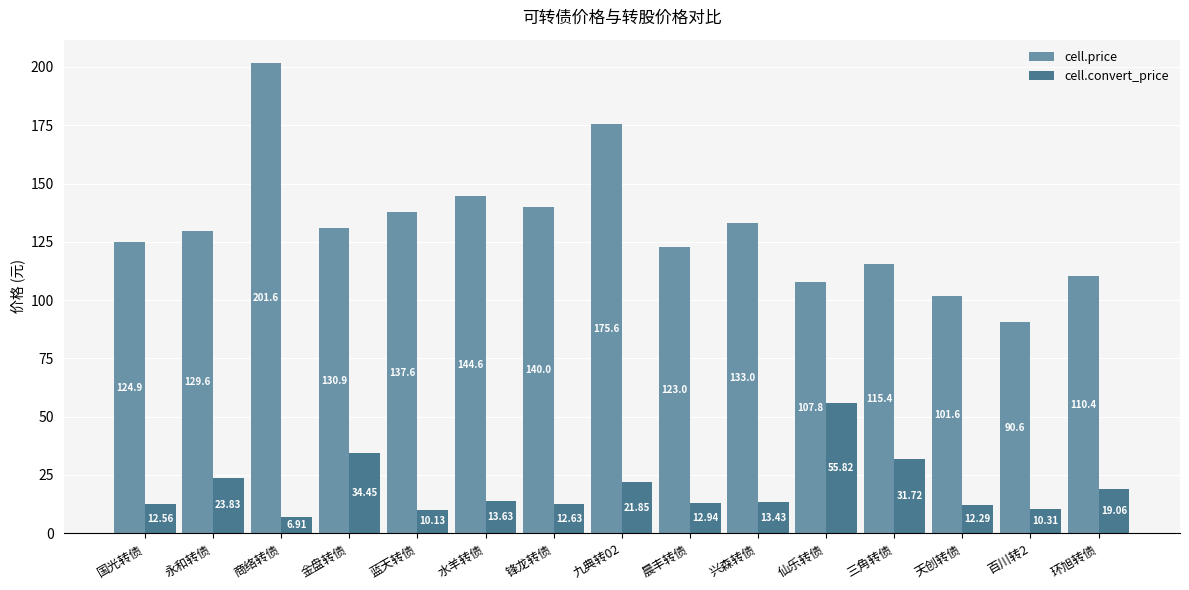

What is the maximum value for cell.price?

201.6